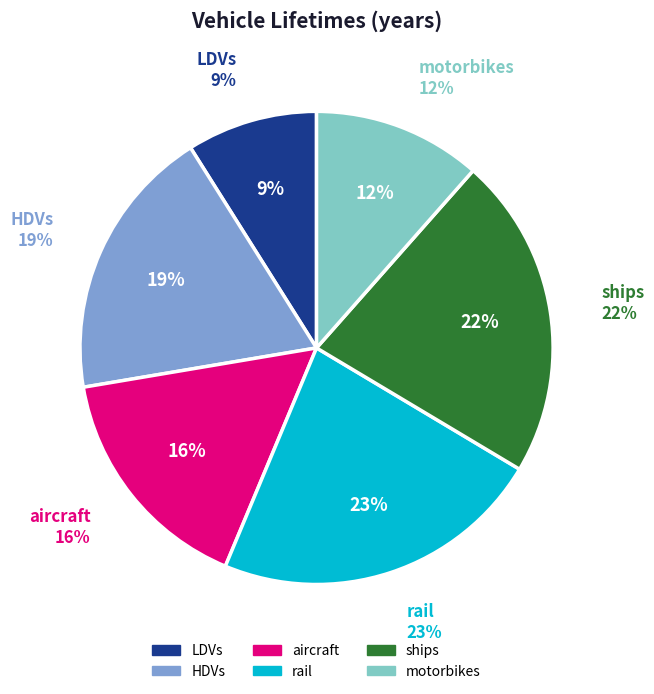

Does HDVs represent more than half of the total?

No